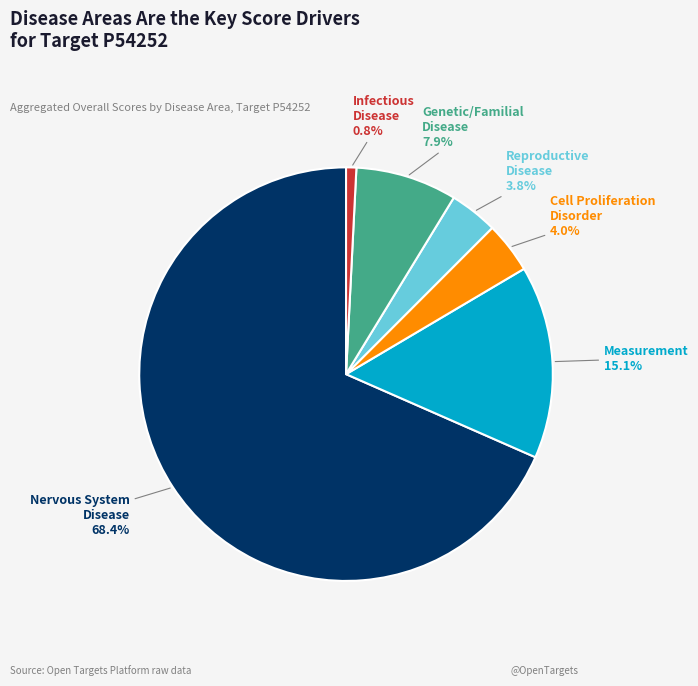

To the nearest percent, what is the average slice percentage?

17%